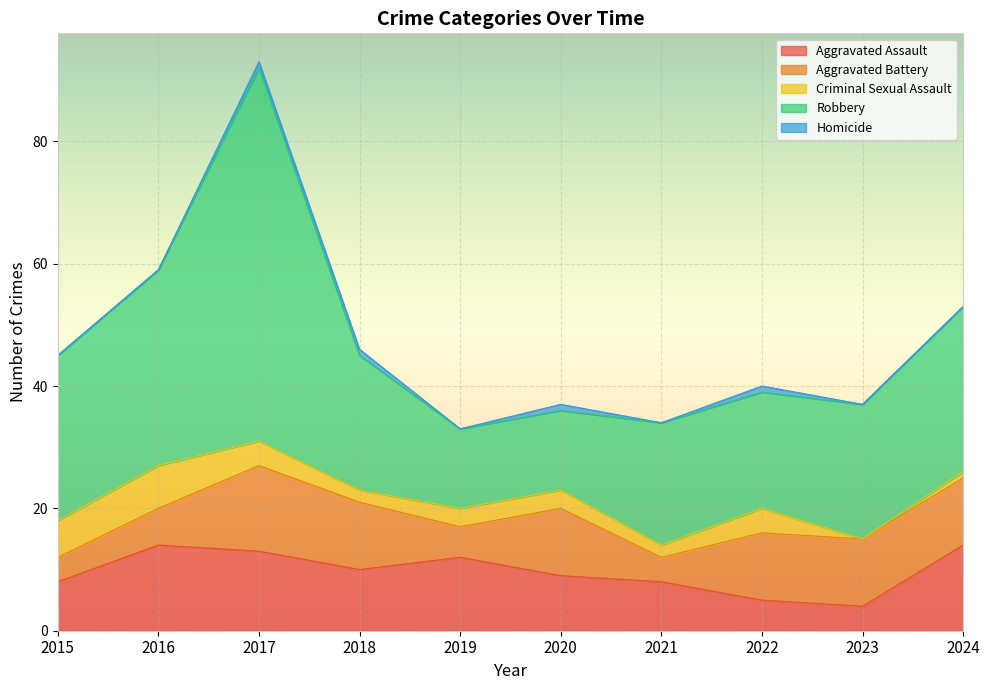

In Aggravated Assault, how many points are lower than both neighbors (excluding endpoints)?

2